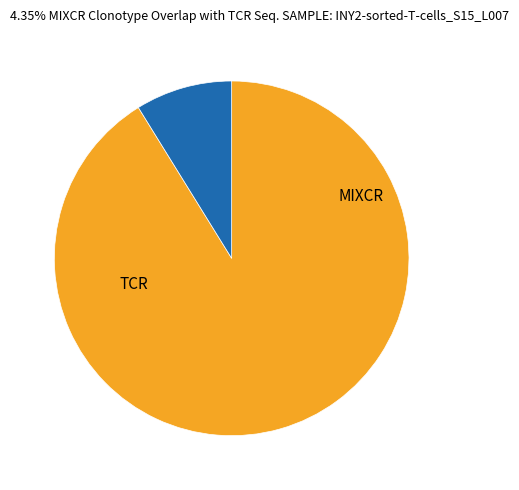

Does any single category account for the majority?

Yes